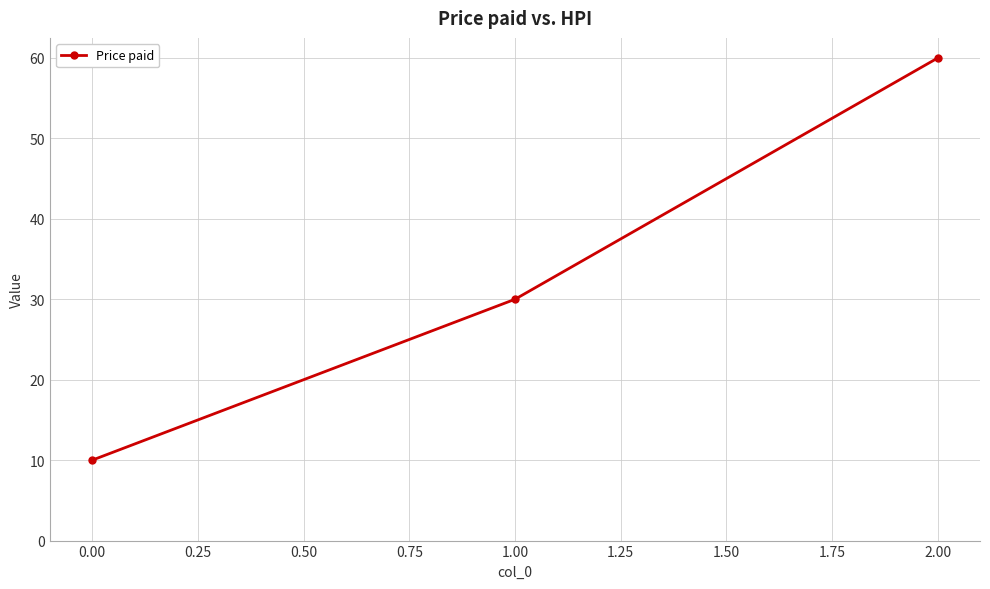

Reading left to right, transcribe all the data shown in this chart.

10	30	60